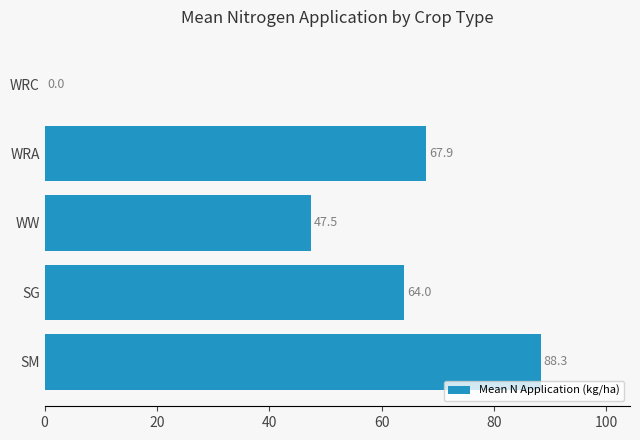

What is the change in value from SG to WRC?

-64.0